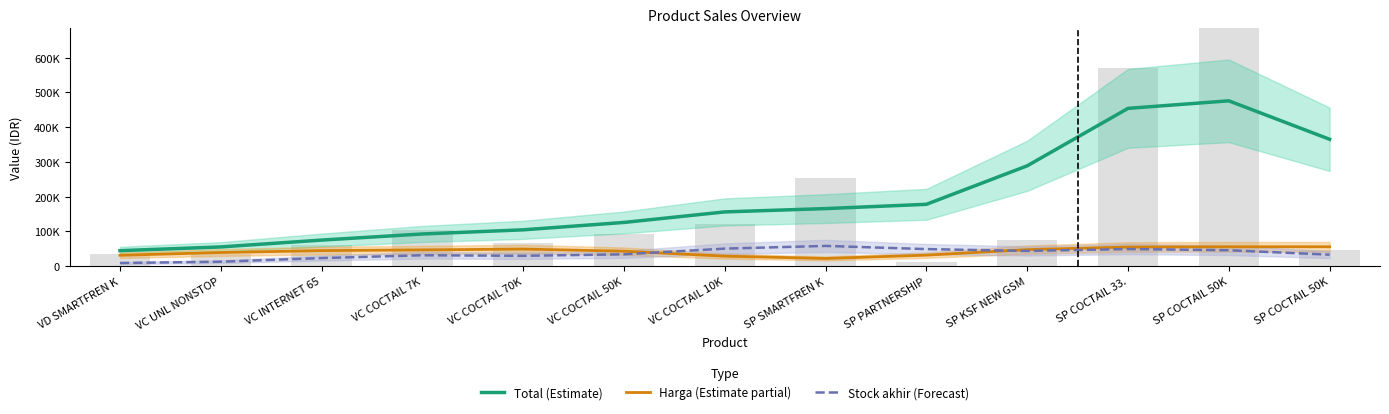

What is the difference between the maximum and minimum values in the Harga (Estimate partial) series?

33632.1